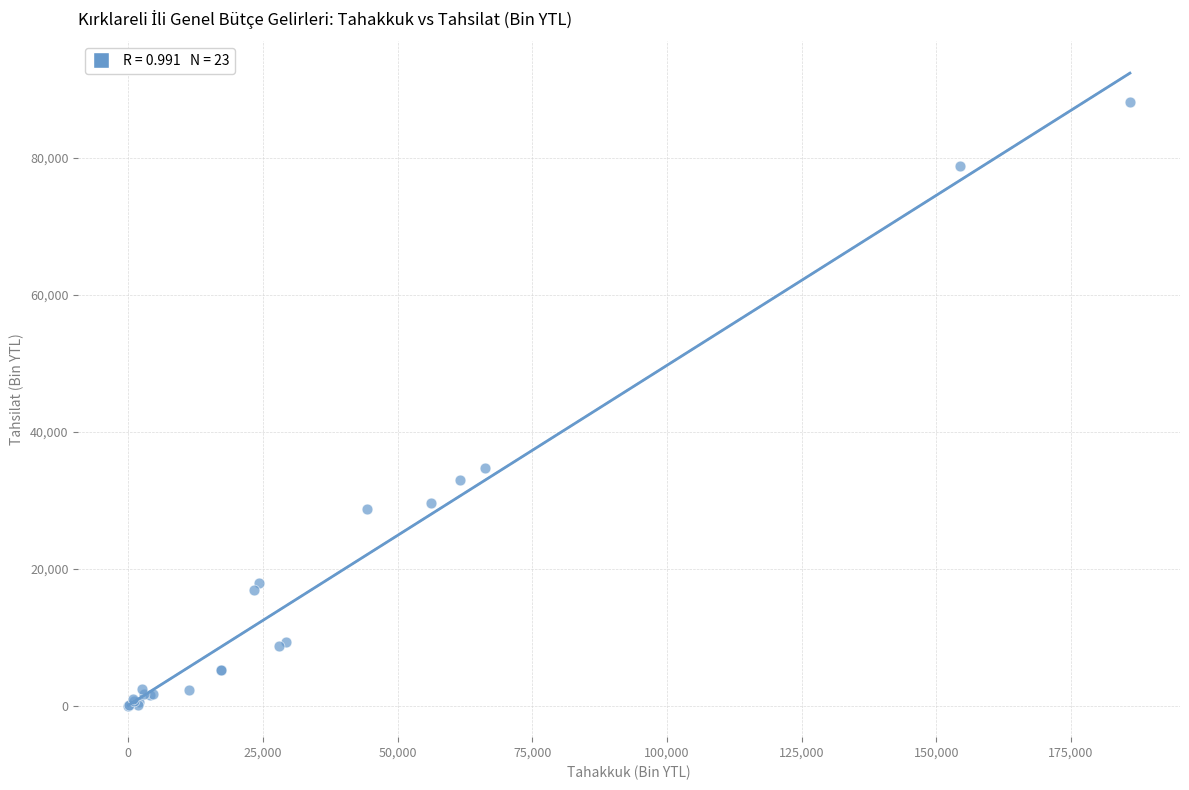

What Y value in the scatter plot is closest to 44116?

34743